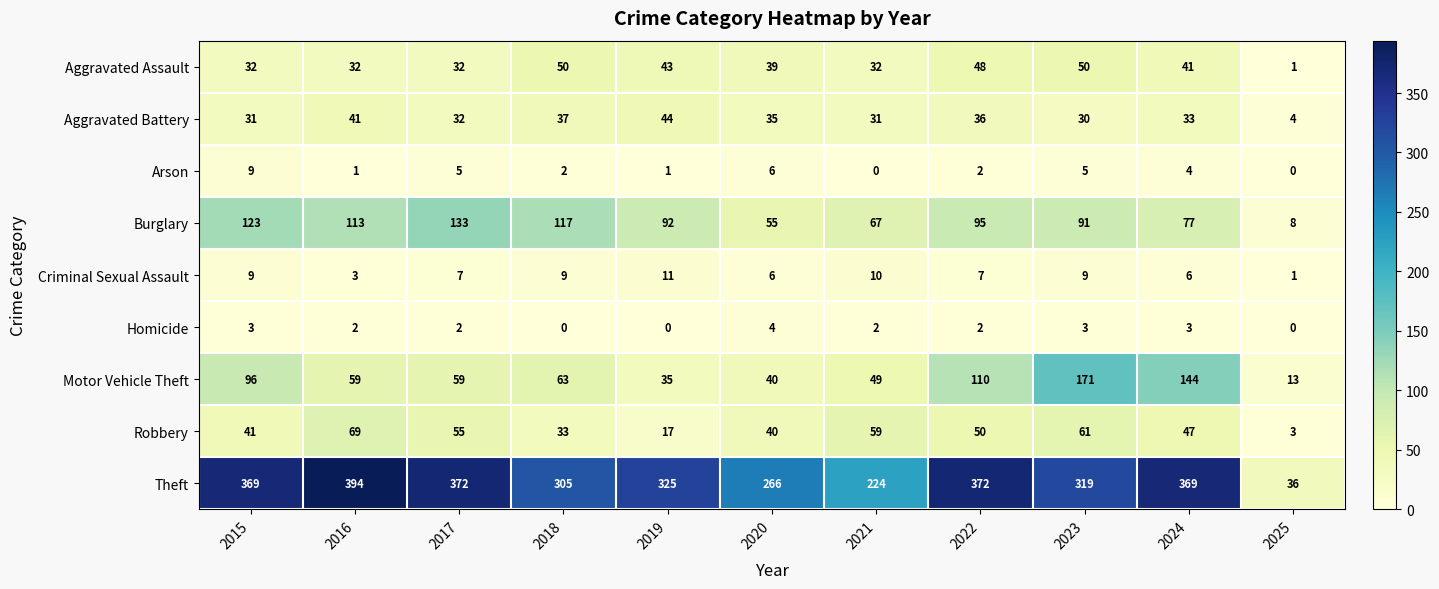

Count the number of data series in this chart.

9